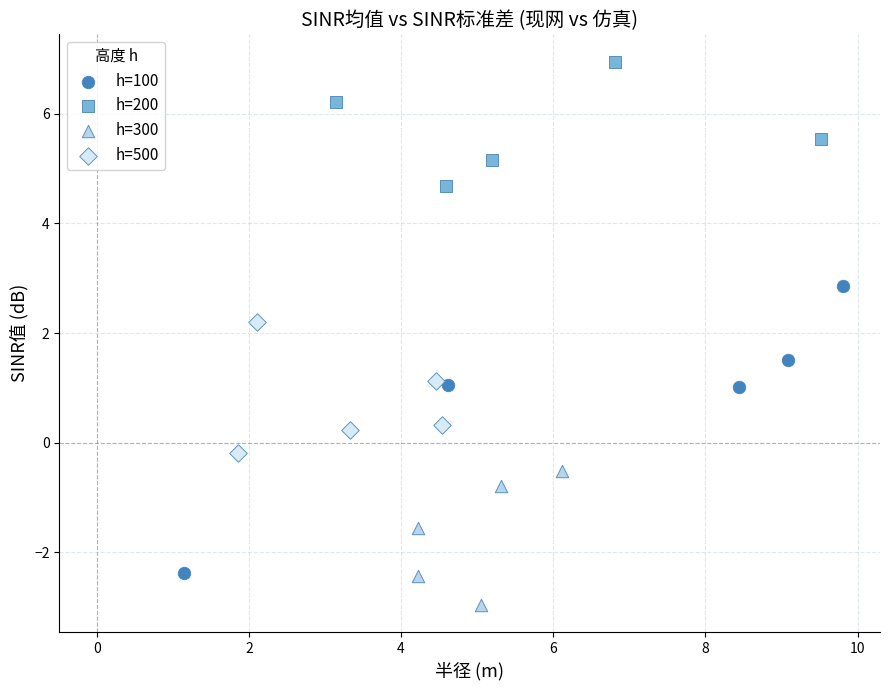

Which series reaches the maximum Y coordinate?

h=200